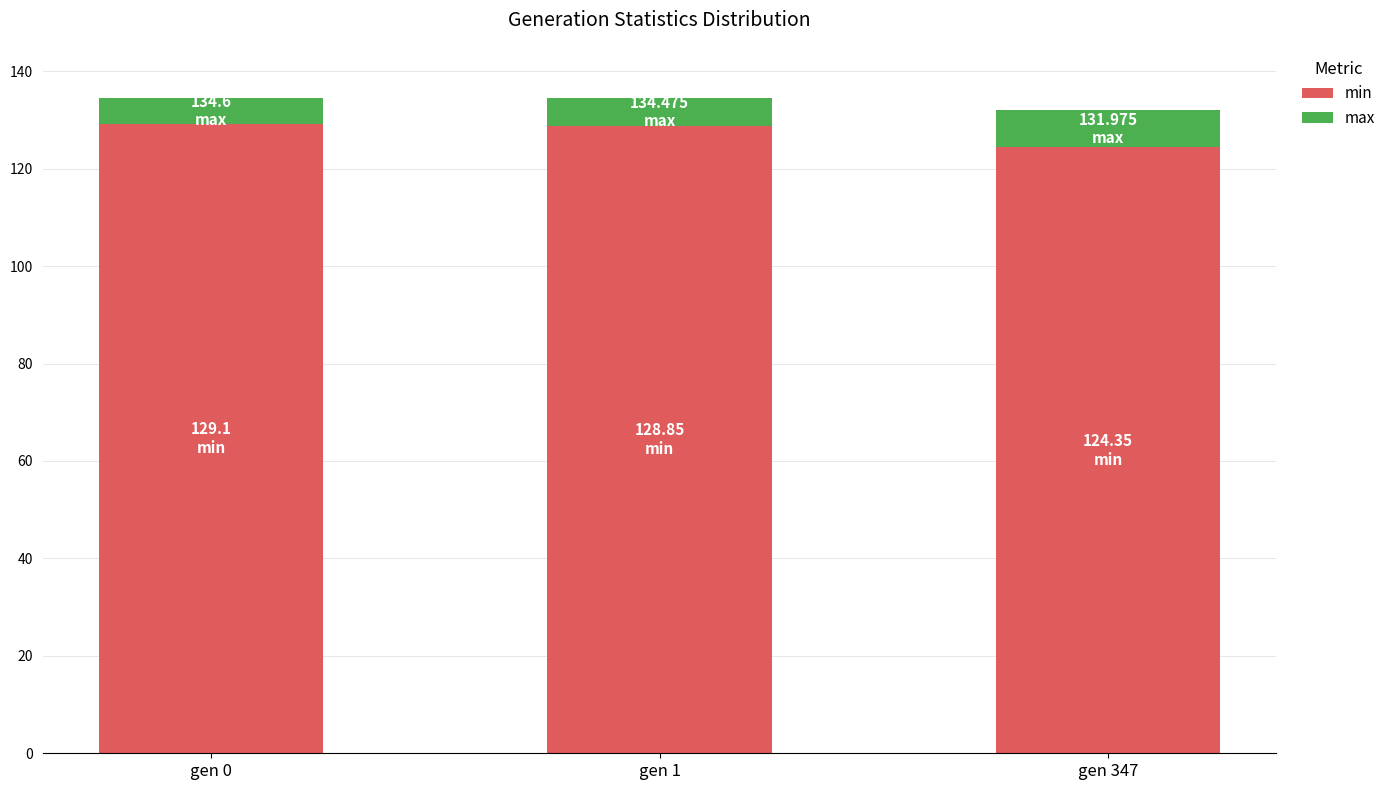

What is the total value across all series at gen 1?

134.5